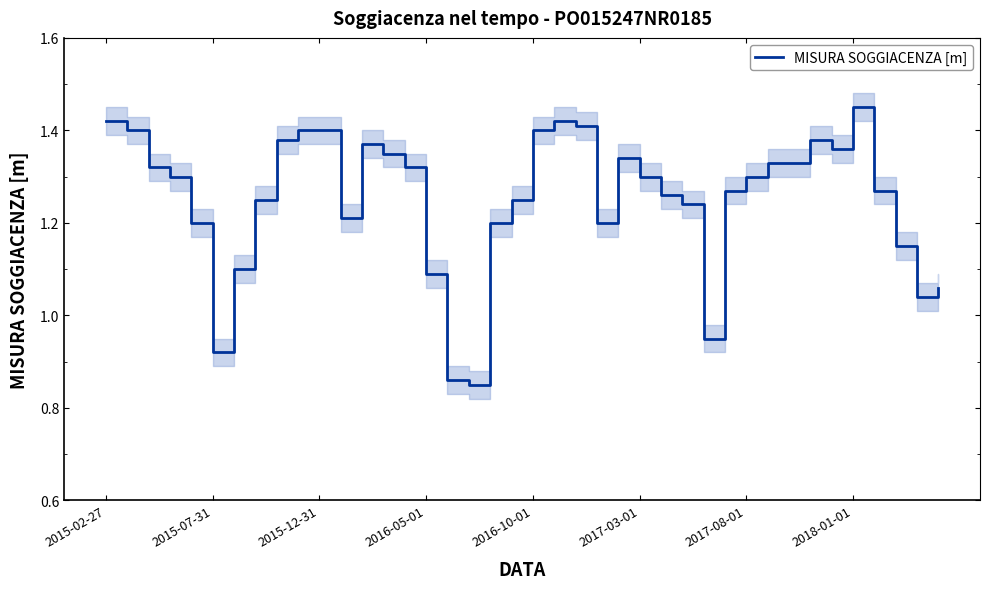

What is the sum of the values at 14 and 28?

2.3